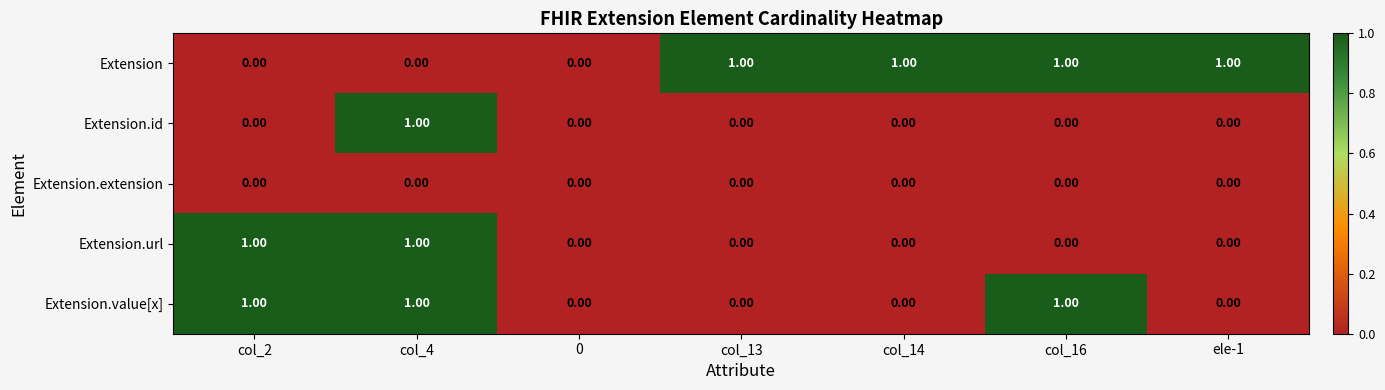

What is the sum of all Extension values?

4